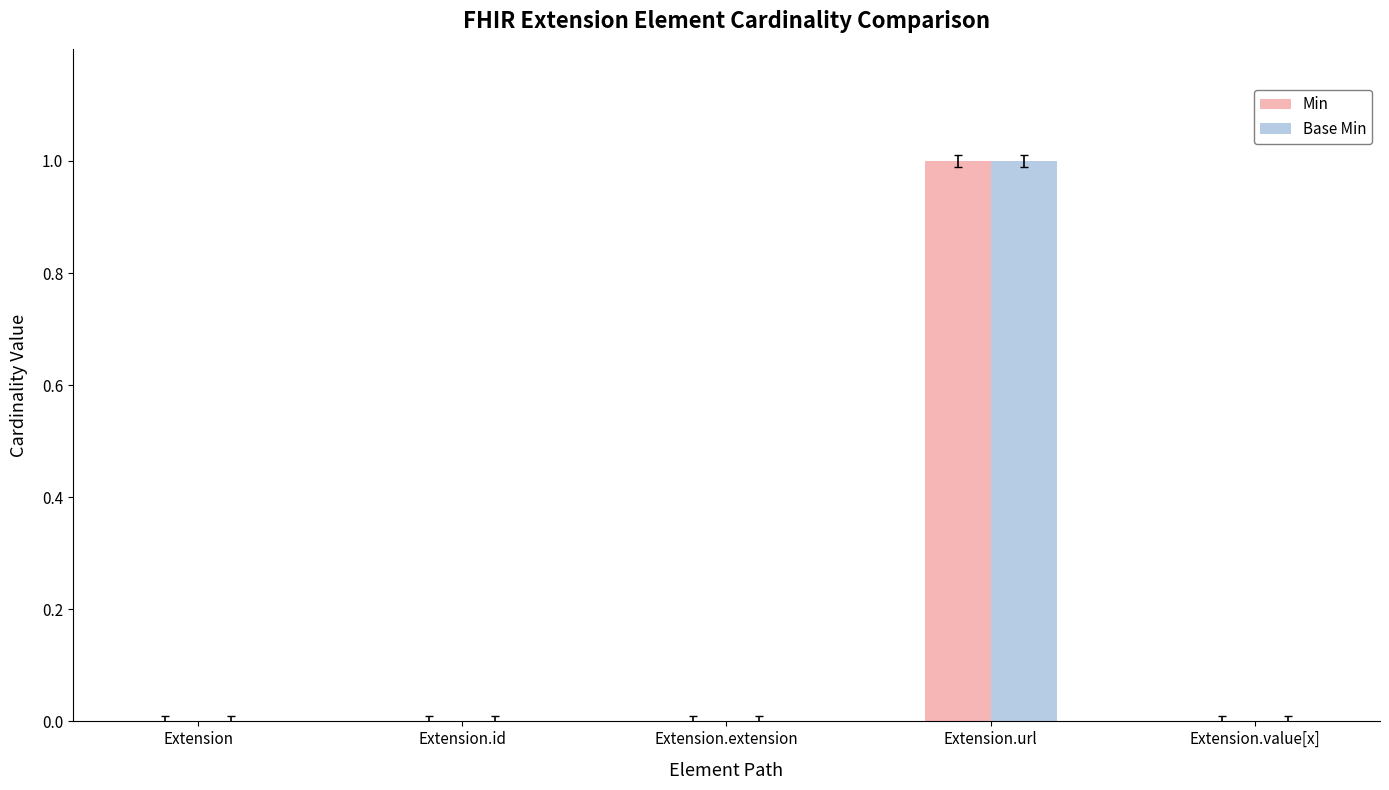

Is it true that Base Min equals 0 at Extension?

True